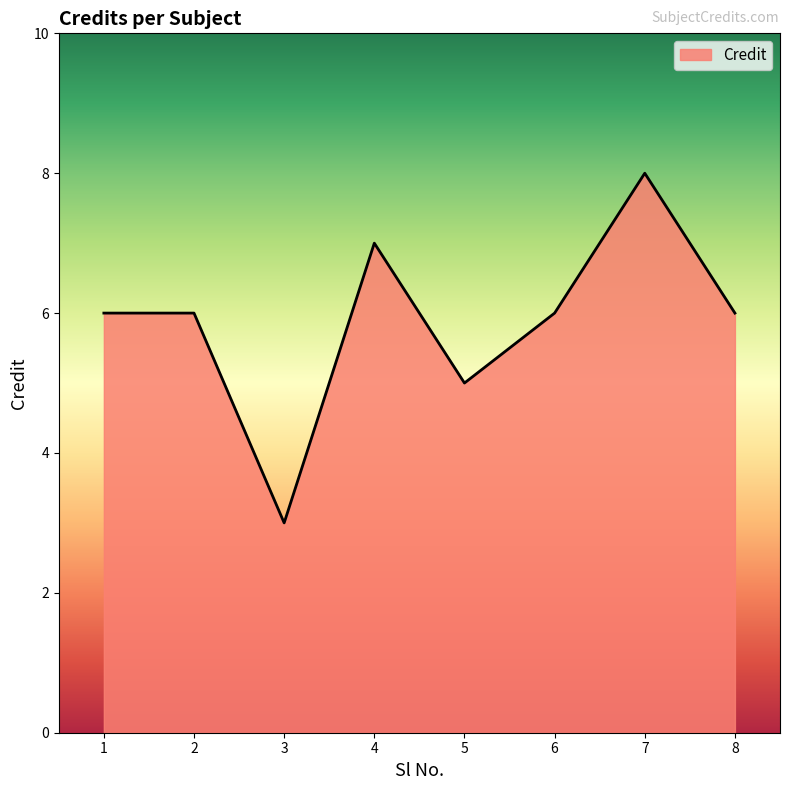

What is the sum of the values at 3 and 5?

8